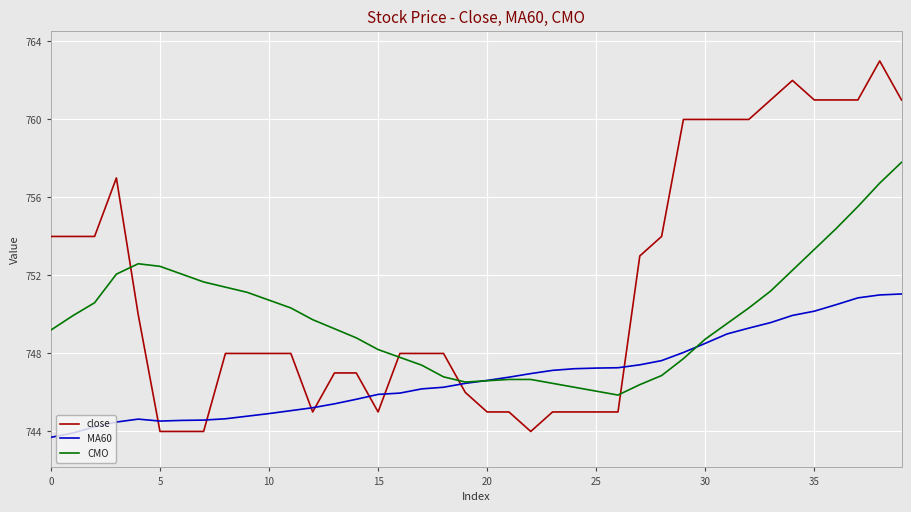

Rank the series by their maximum value, from lowest to highest.

MA60, CMO, close